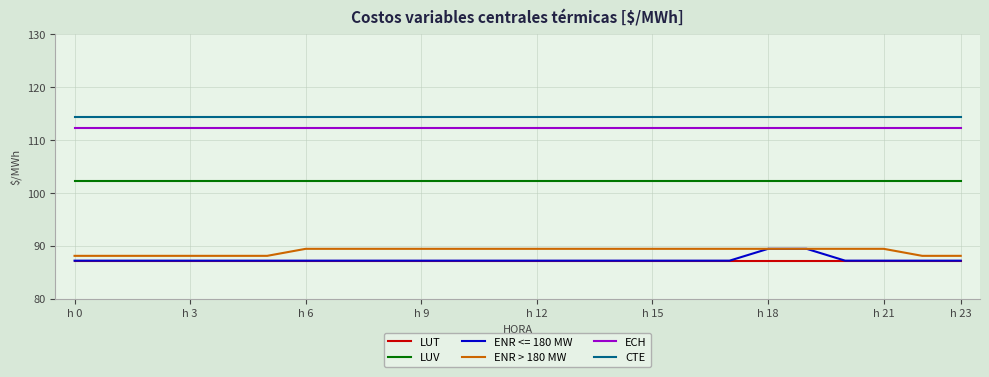

What is the minimum value for LUT?

87.2